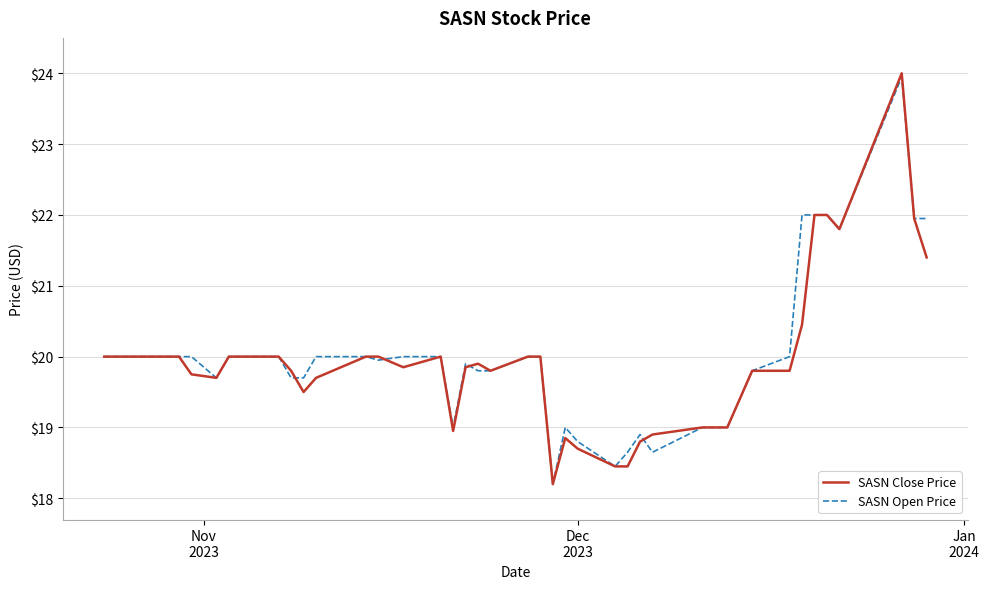

Which series has the largest range (max minus min)?

SASN Close Price